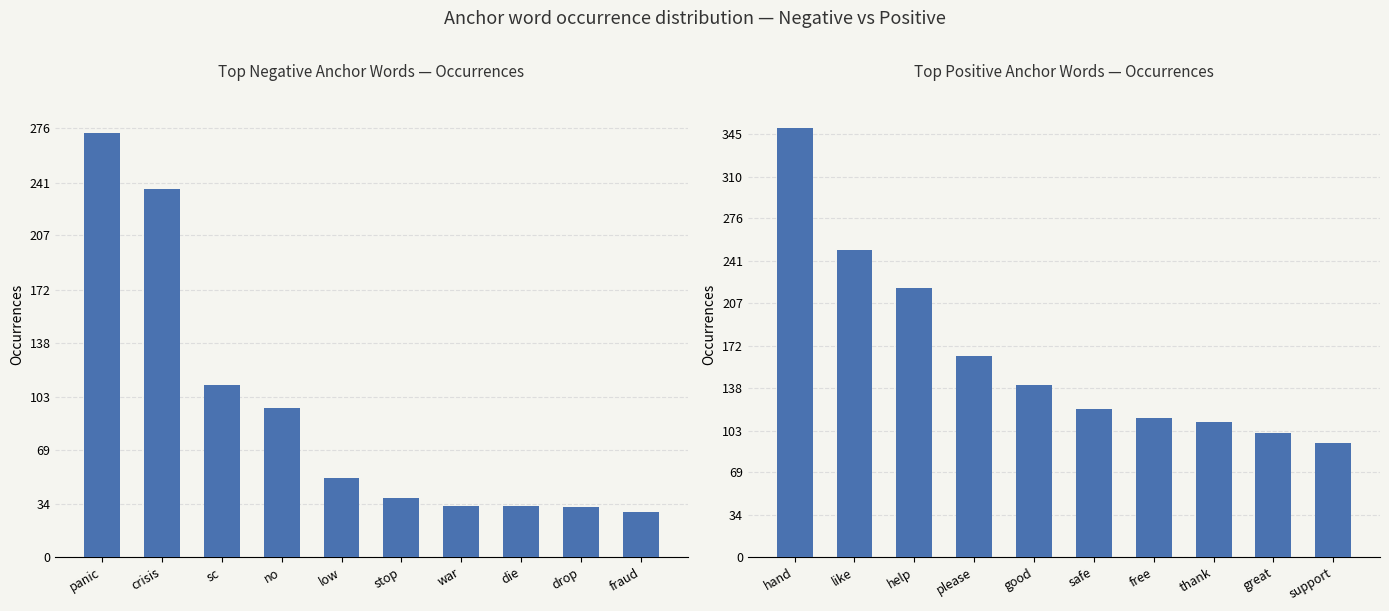

List the series in order of their overall mean, highest first.

positive words, negative words